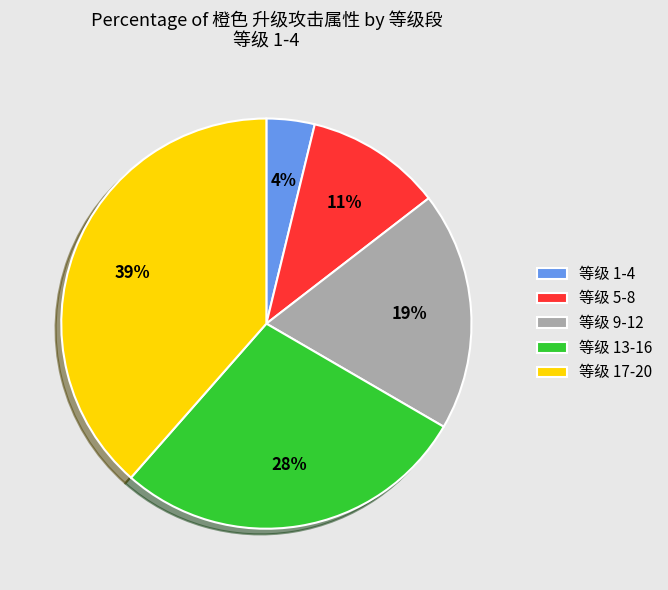

Rank the categories by value from highest to lowest.

等级 17-20, 等级 13-16, 等级 9-12, 等级 5-8, 等级 1-4